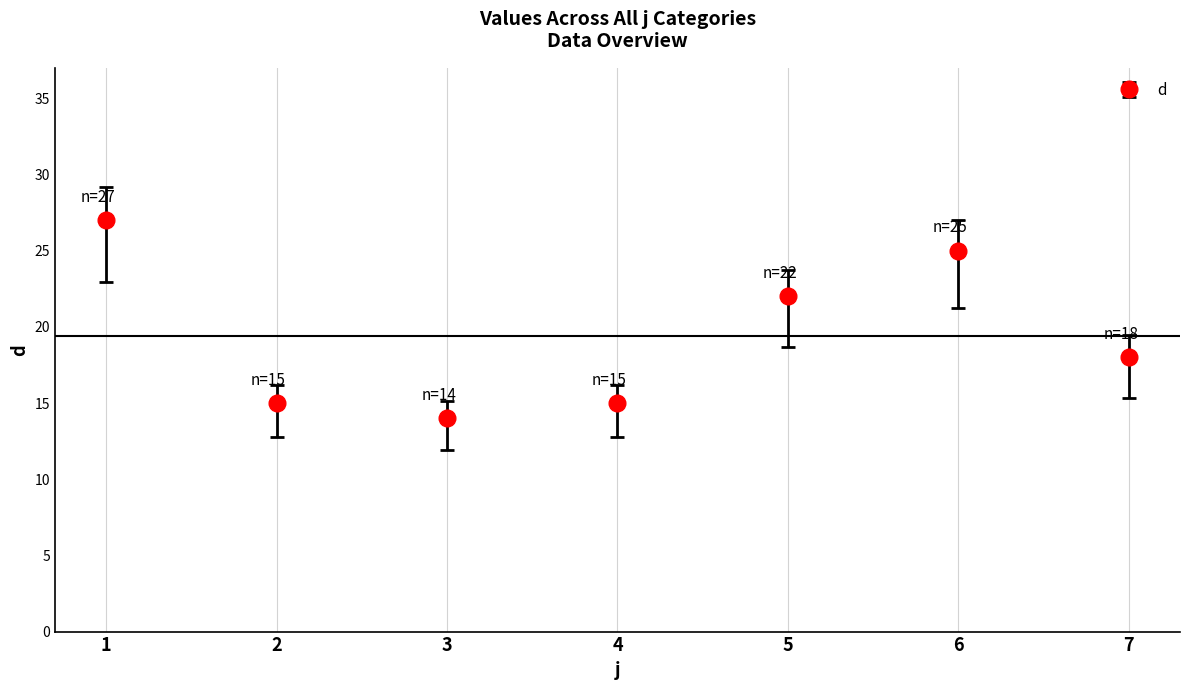

What is the maximum value shown in the chart?

27